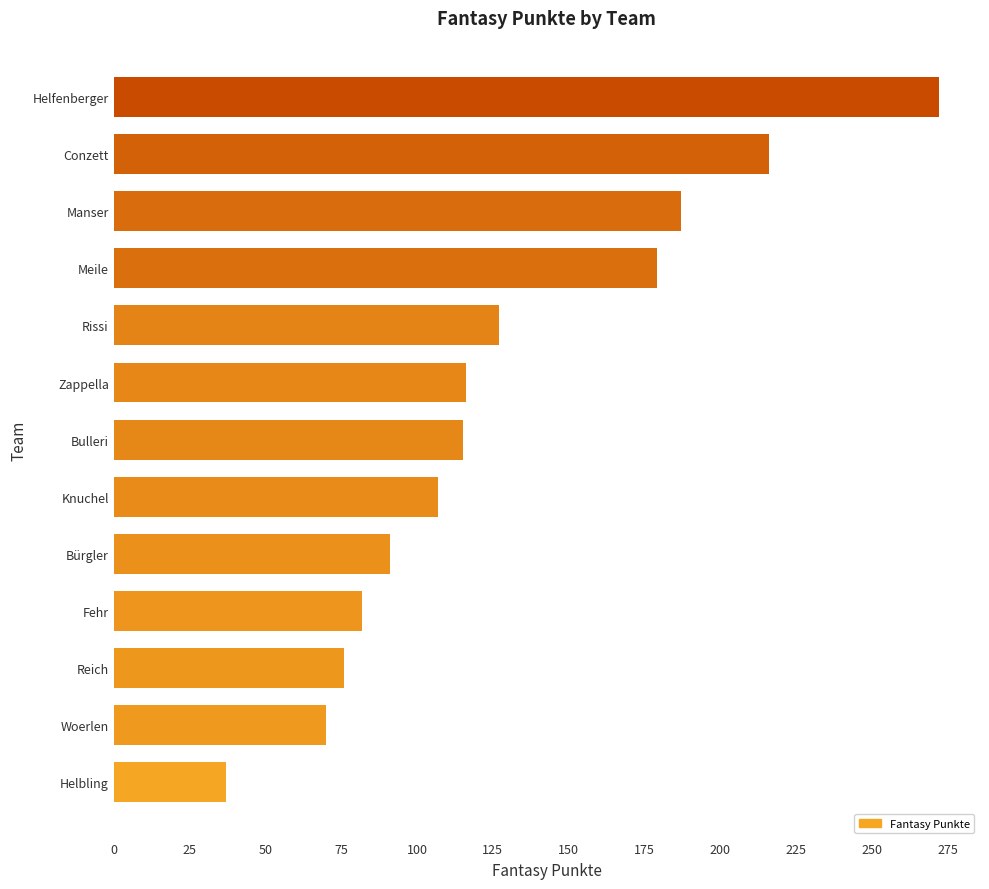

The value at Helbling is 18. True or false?

False